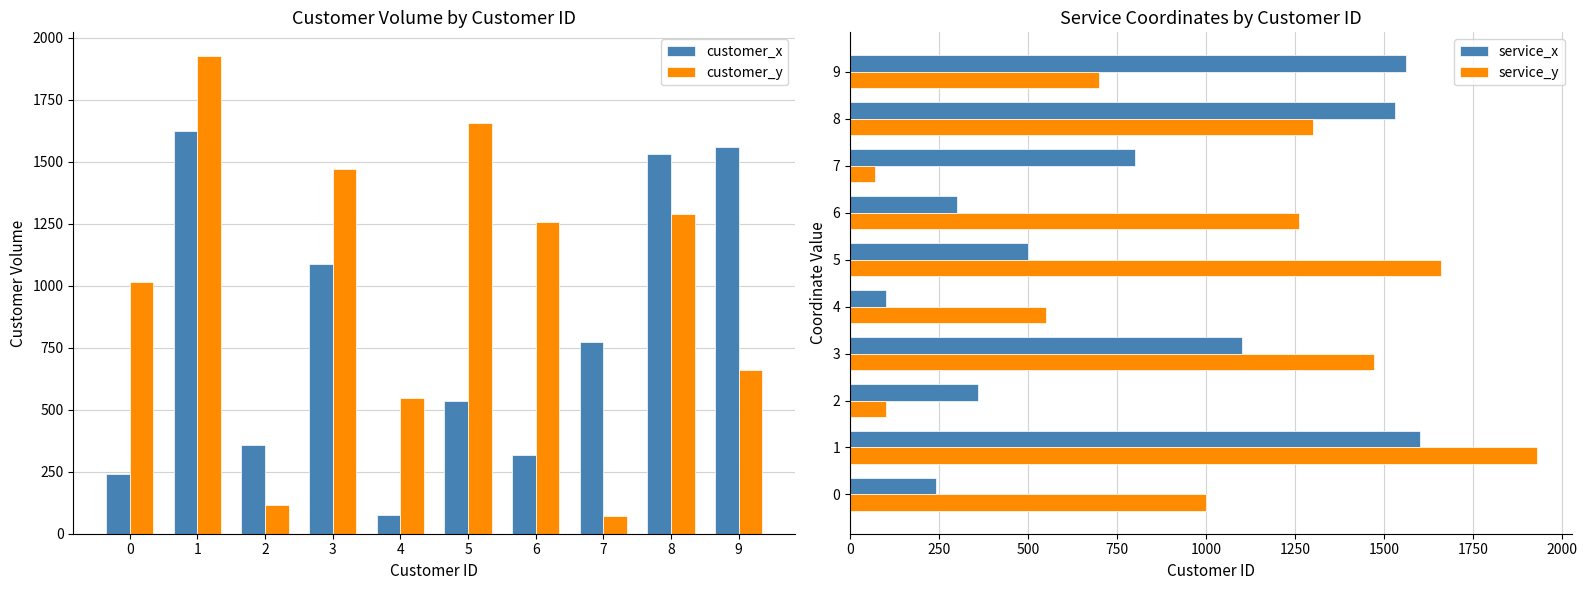

Which category has the lowest value in the customer_y series?

7